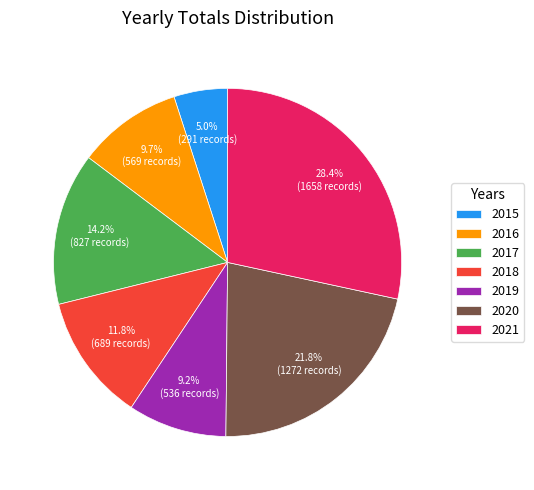

Which slice is the smallest?

2015